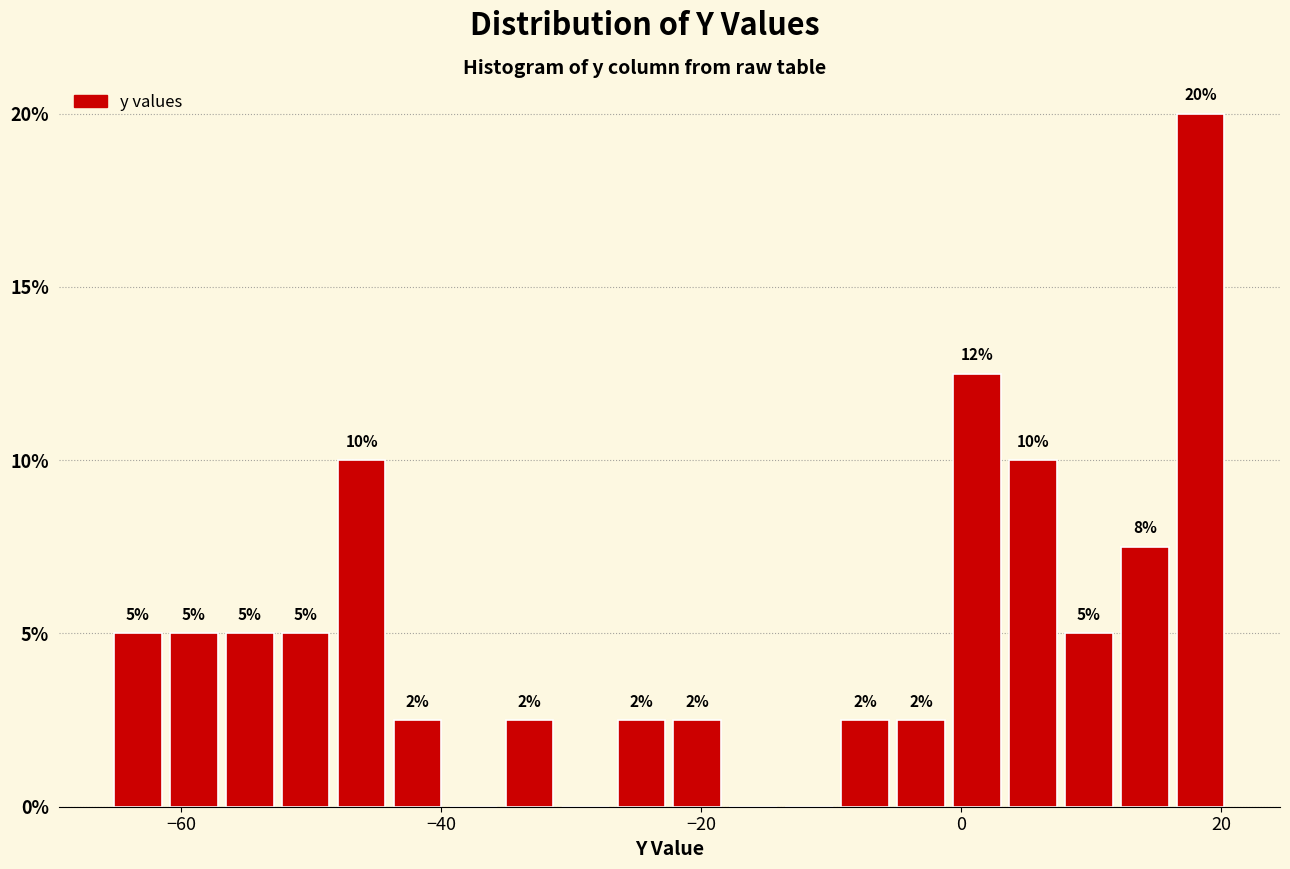

Read against the x-axis, roughly where is the centre of the tallest bar?

18